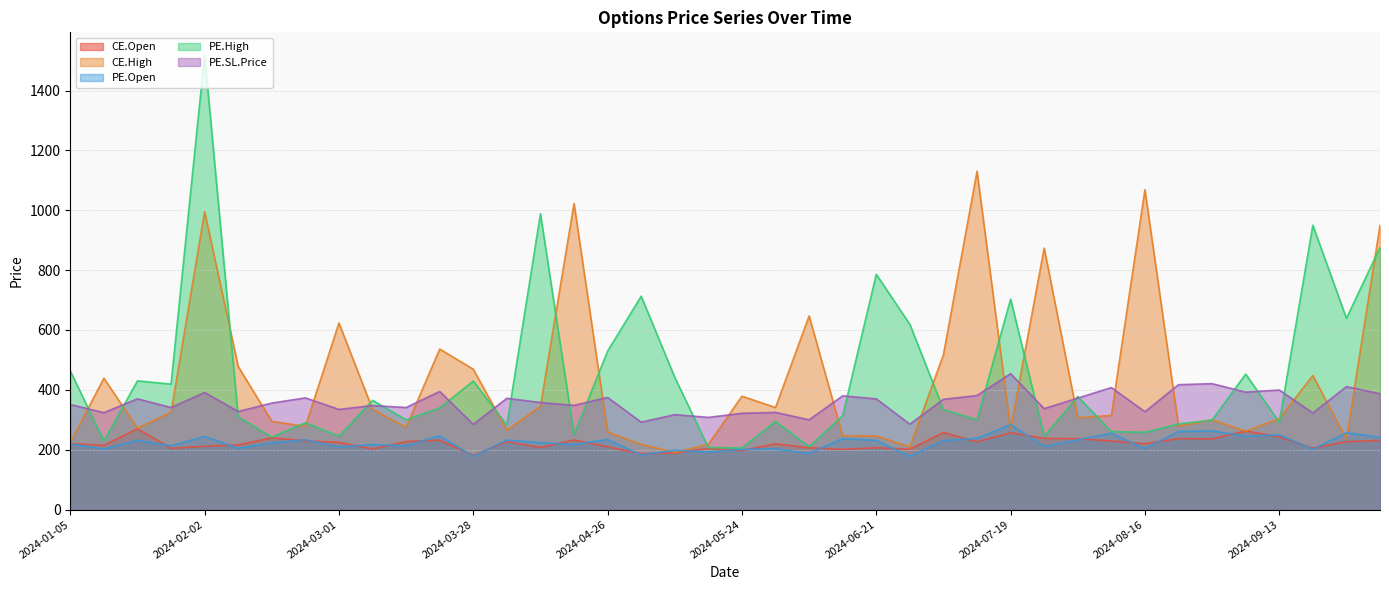

At which label is PE.SL.Price closest to 230?

2024-07-05